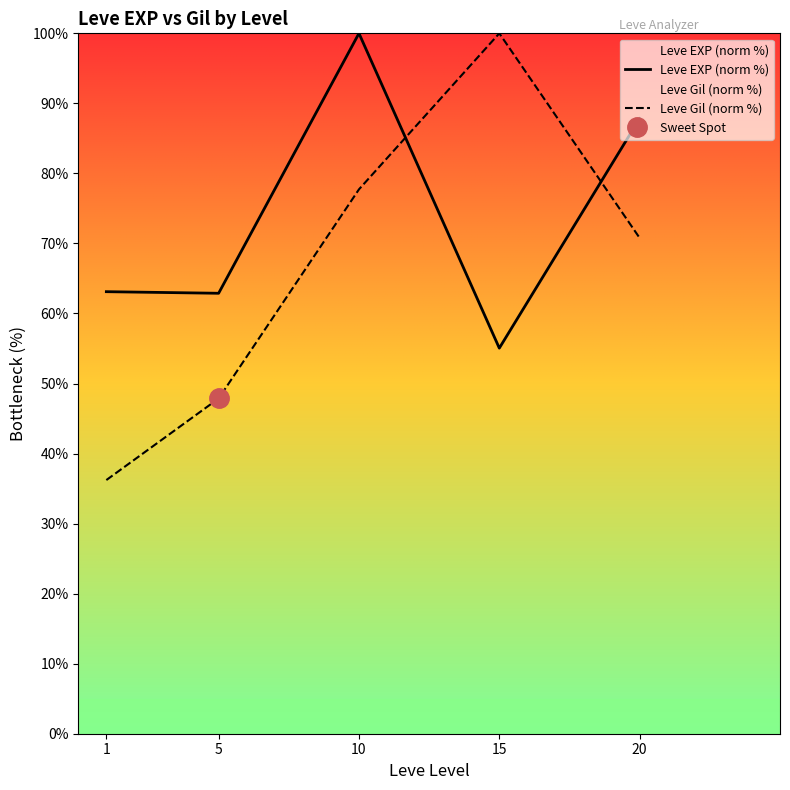

Reading left to right, what are all the values shown in this chart?

Leve EXP (norm %): 1=63.1	5=62.9	10=100.0	15=55.1	20=87.8
Leve Gil (norm %): 1=36.2	5=47.9	10=77.7	15=100.0	20=70.8